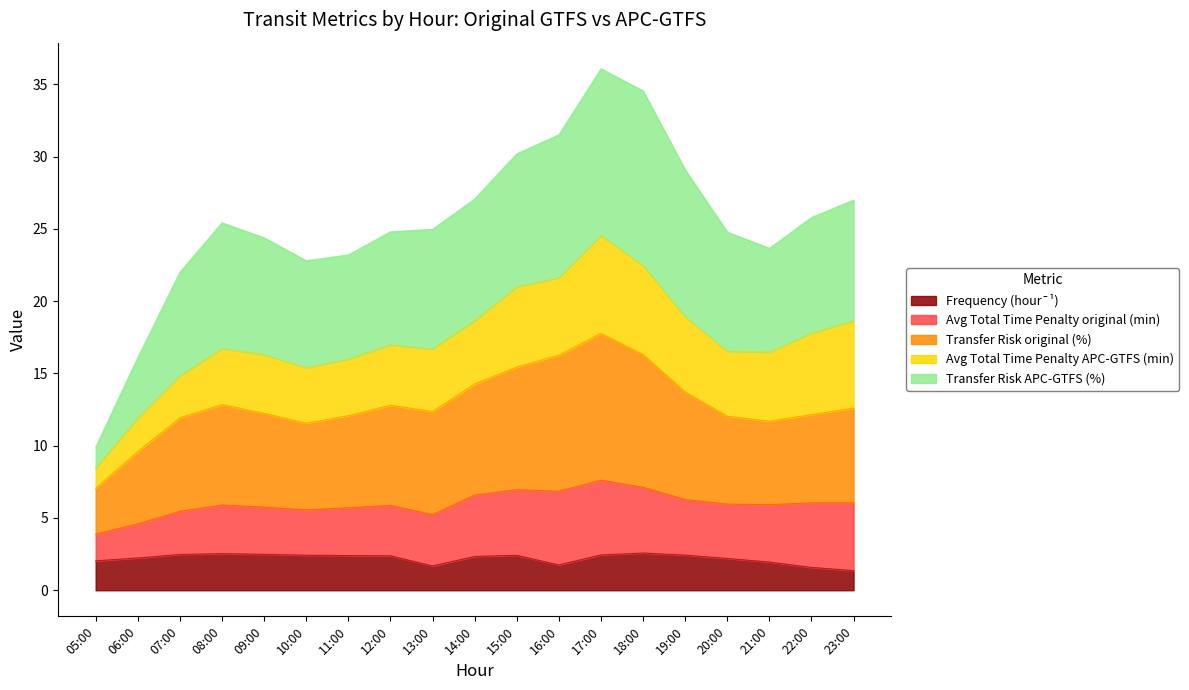

What is the label of the 7th point from the left?

11:00